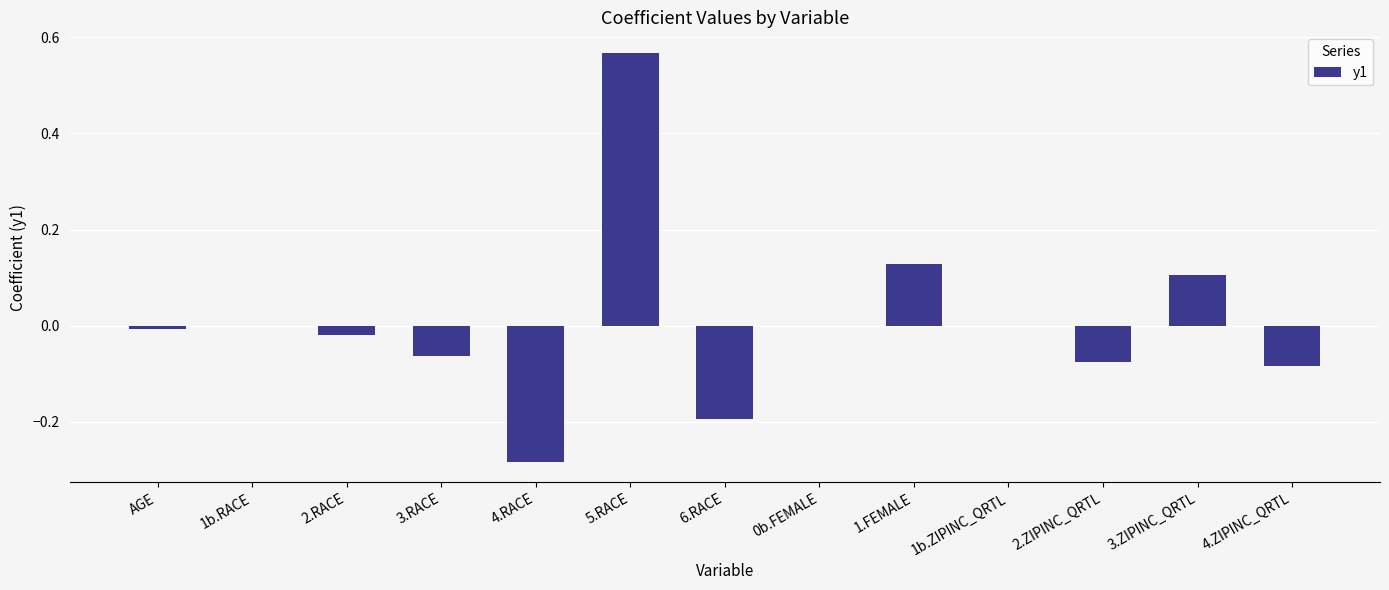

What is the change in value from 6.RACE to 0b.FEMALE?

+0.2